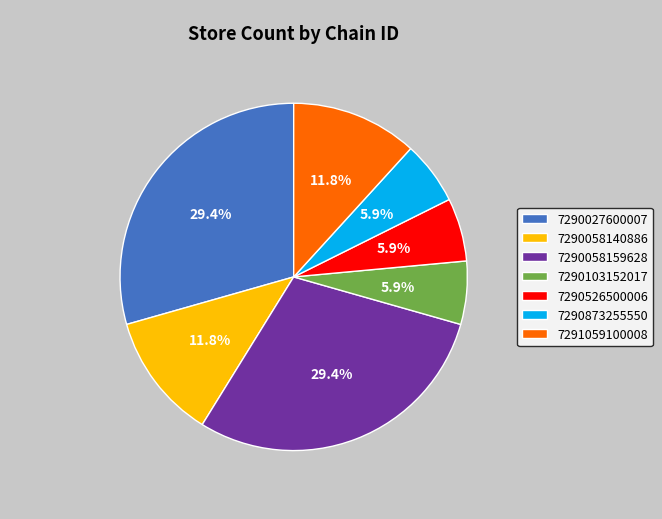

To the nearest percent, what is the average slice percentage?

14%